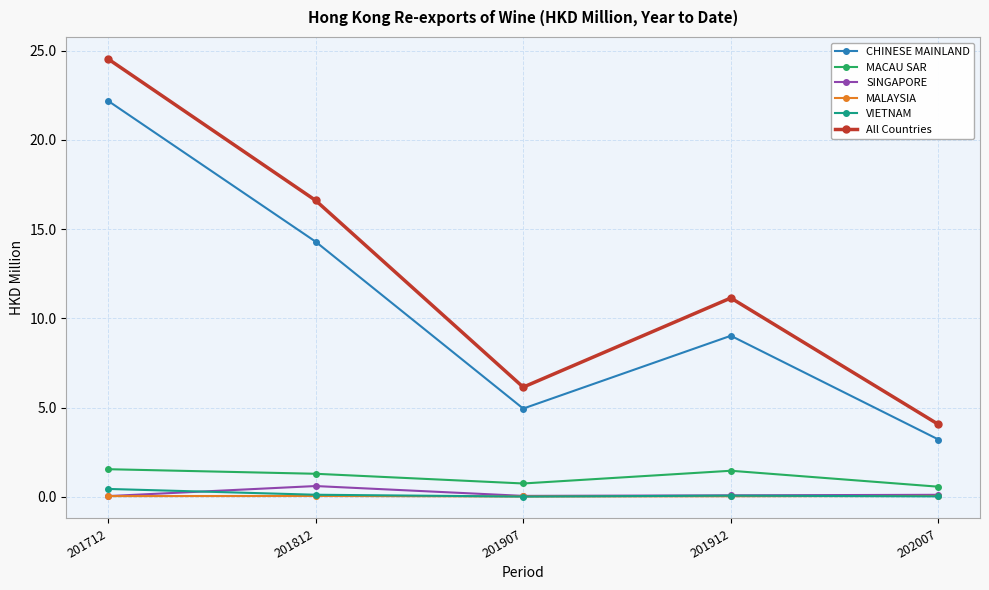

True or false: All Countries has a value of 10.9 at 201907.

False